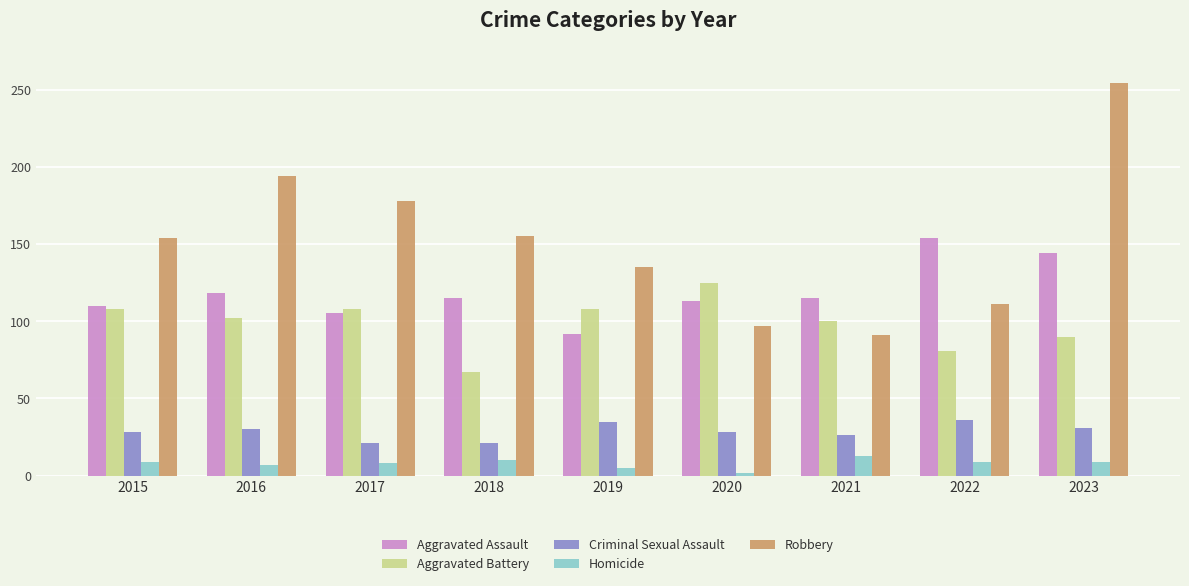

How many values in the Homicide series are below 9?

4